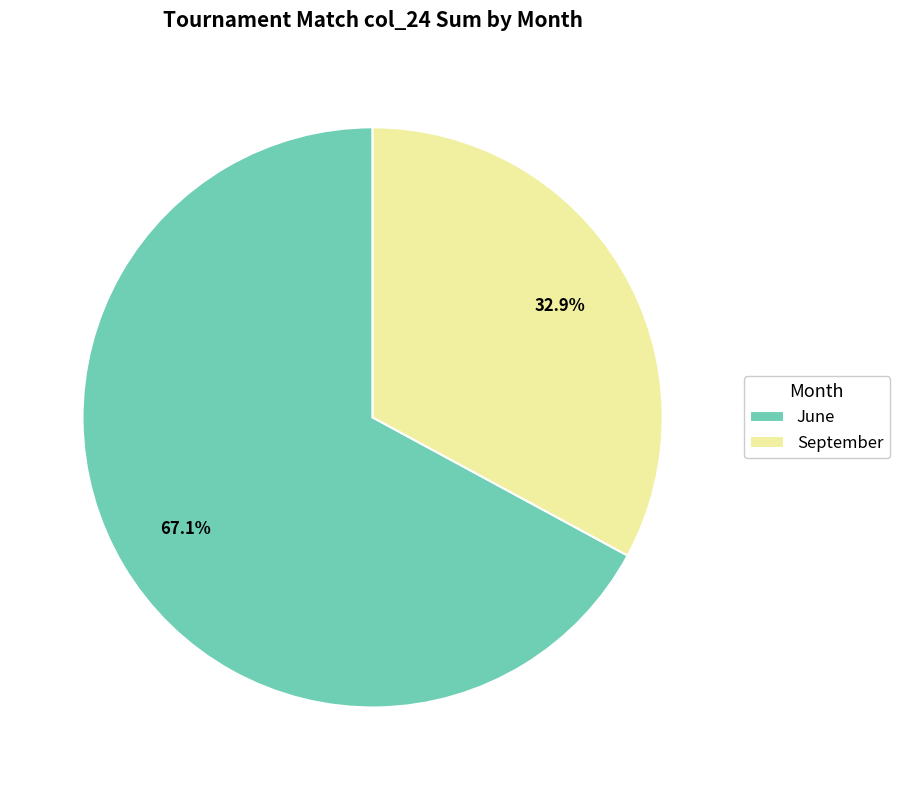

Combined, what portion of the pie is June and September?

100.0%